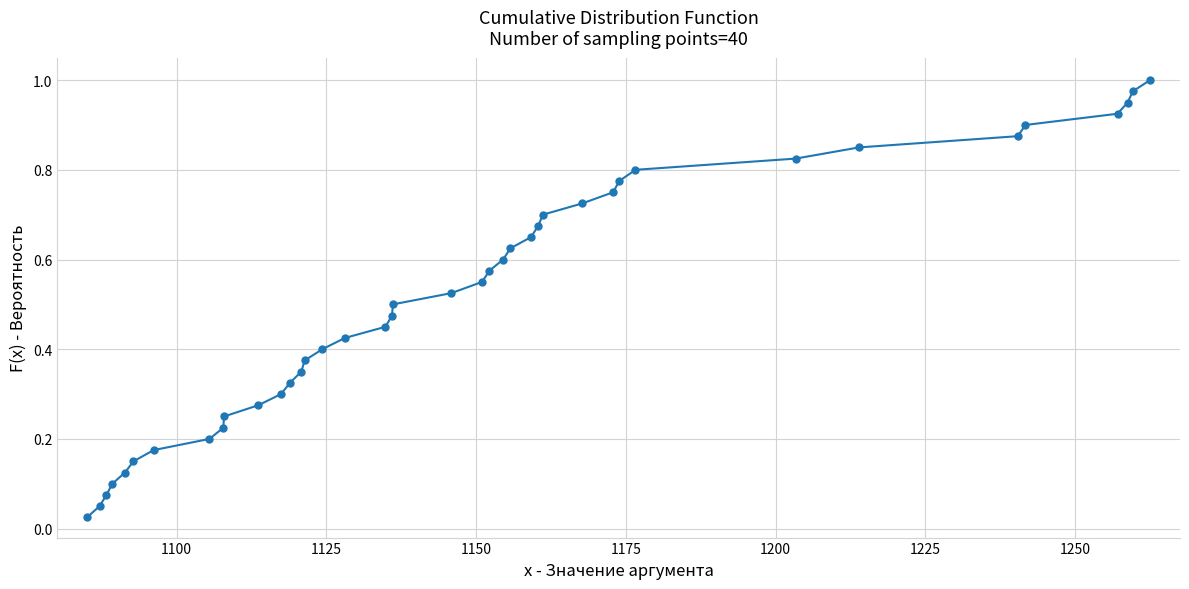

True or false: there are more than 1 points higher than both neighbors.

False